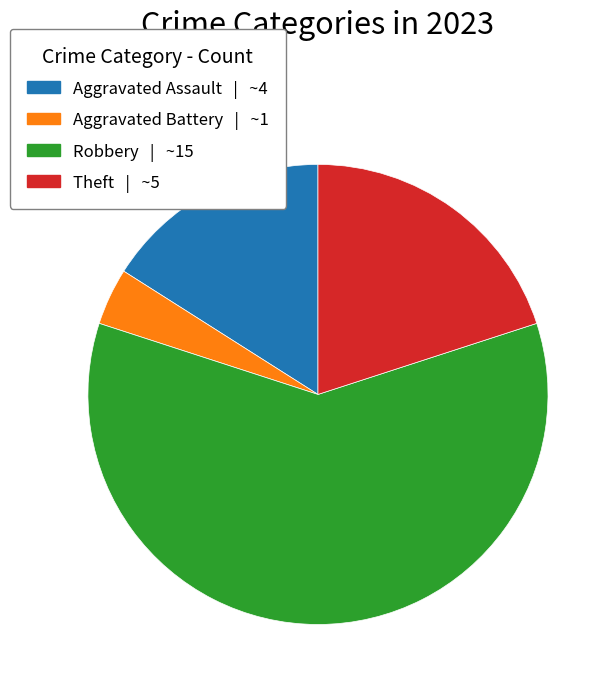

Is the sum of Theft | ~5 and Aggravated Battery | ~1 greater than half?

No